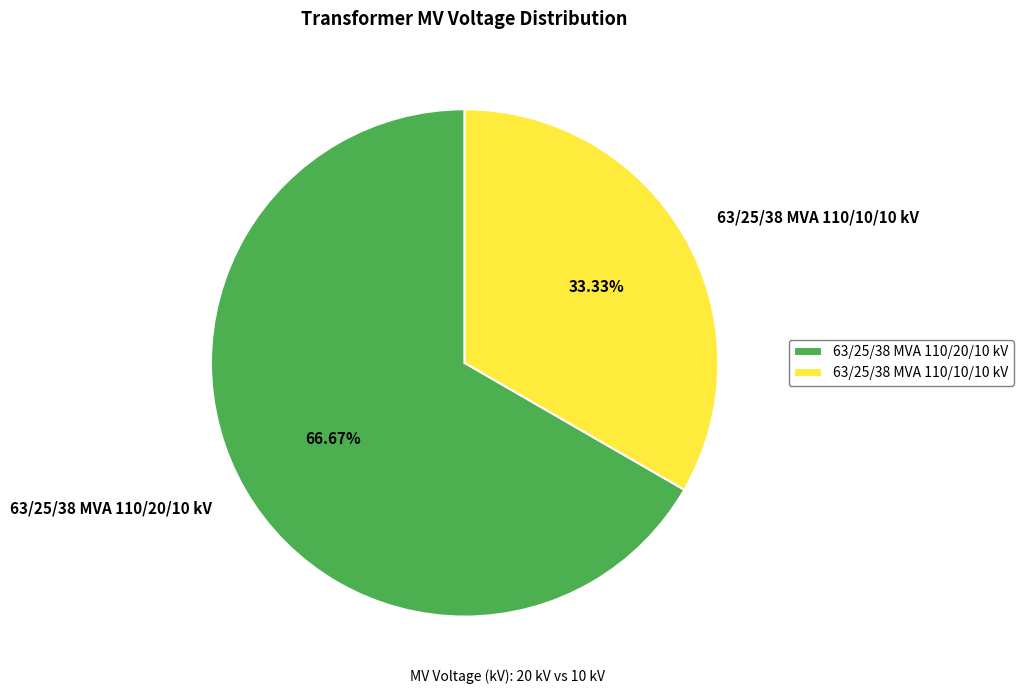

To the nearest percent, what is the difference between the largest and smallest slice percentages?

33%